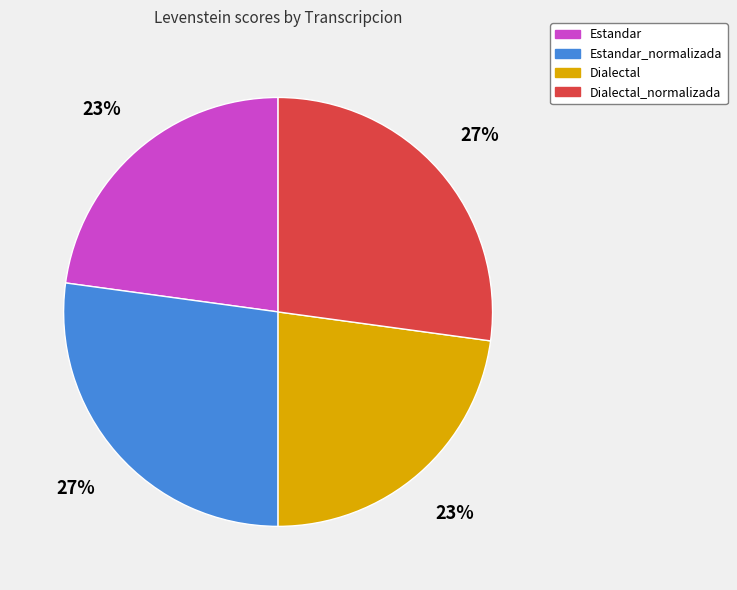

What percentage is the Dialectal slice, to the nearest percent?

23%